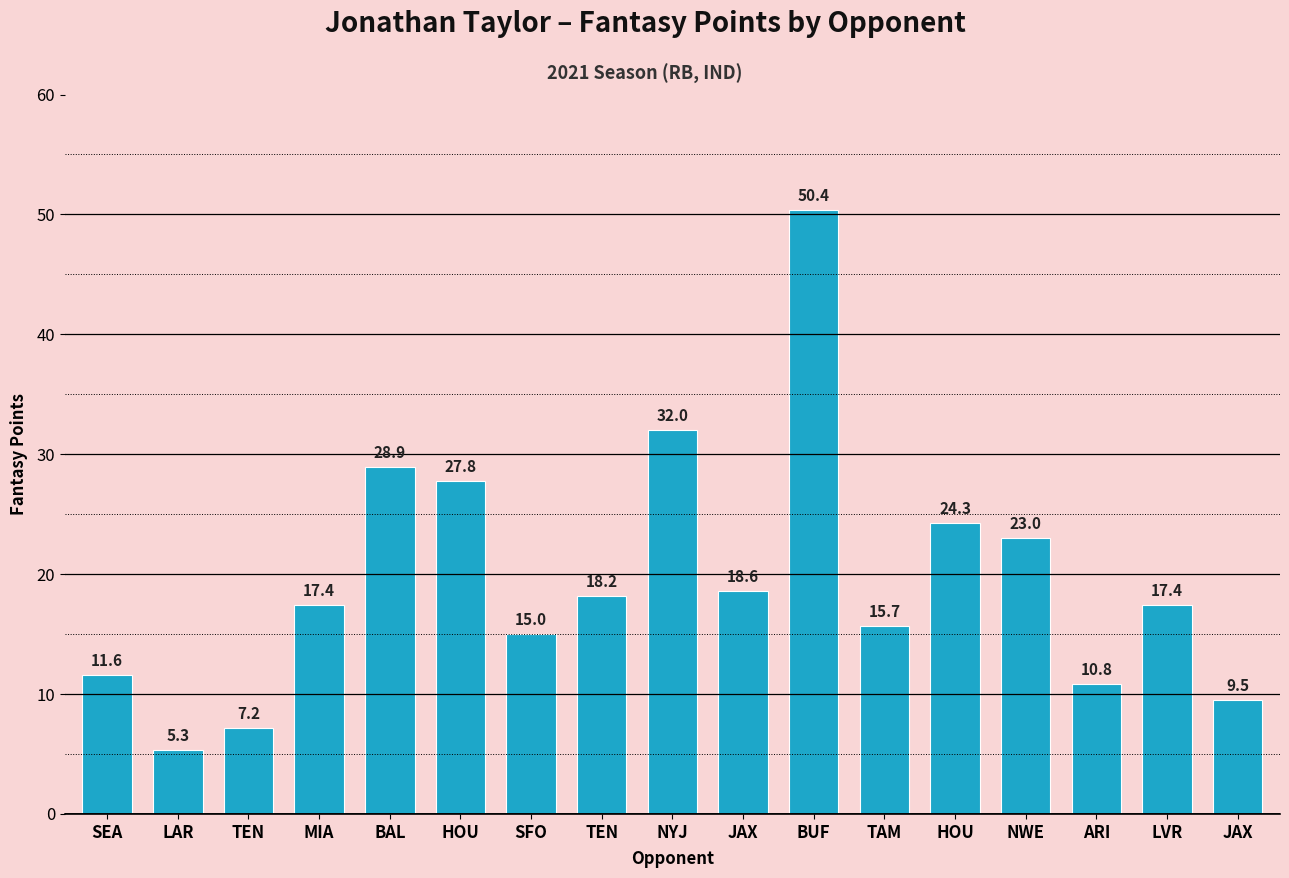

How many bars are there in total?

17